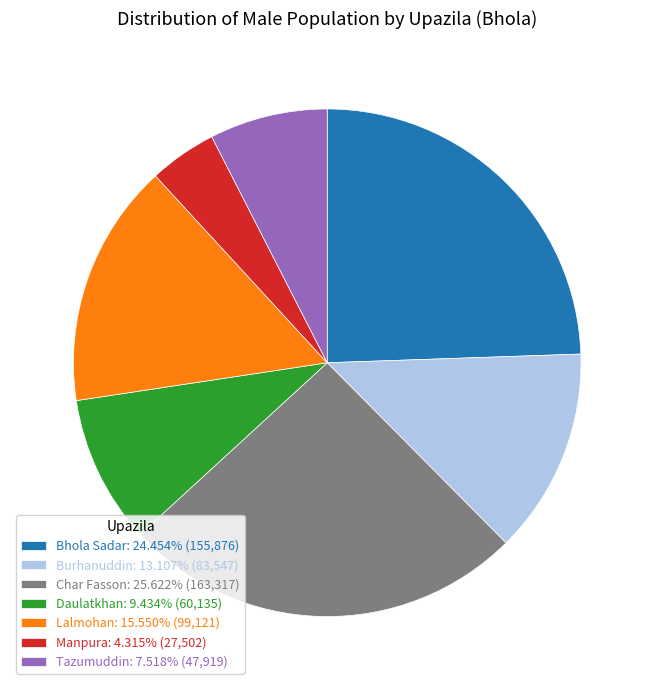

Is there any slice that represents more than half of the pie?

No